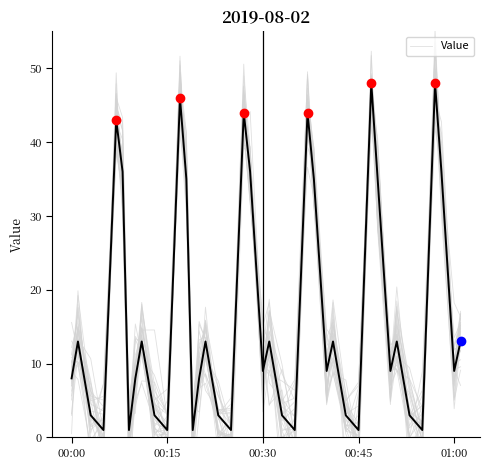

How many lines are shown in the chart?

1